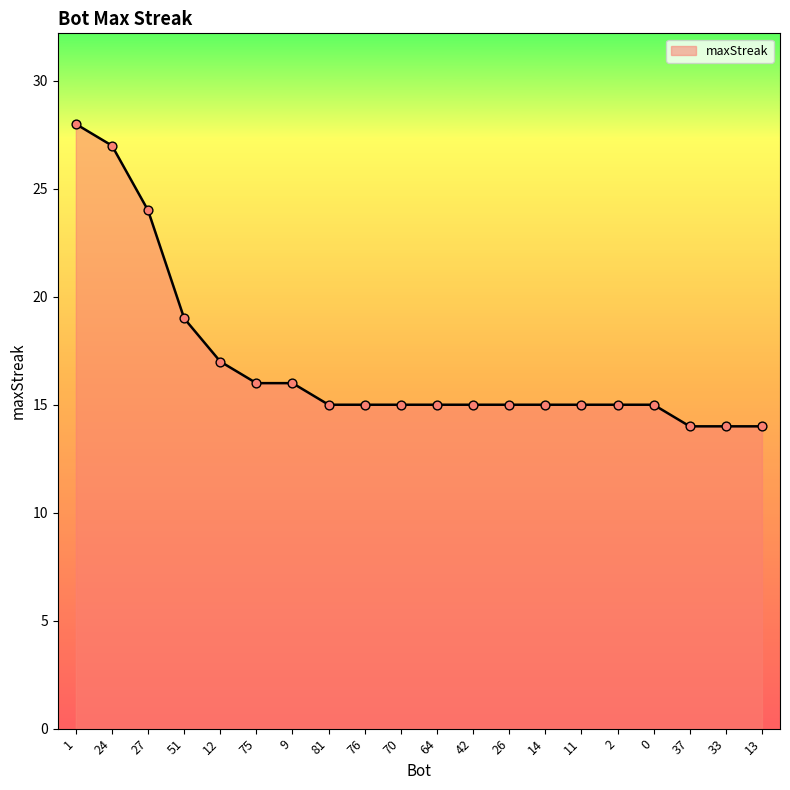

Between 27 and 0, which is larger?

27